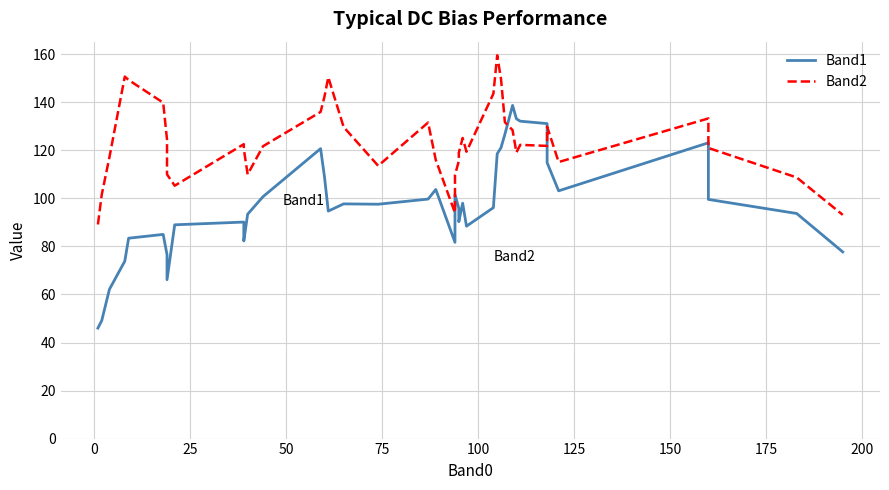

How many lines are shown in the chart?

2